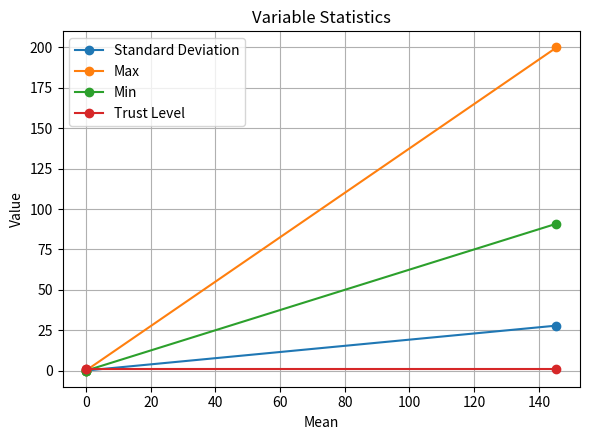

What is the maximum value for Max?

200.0